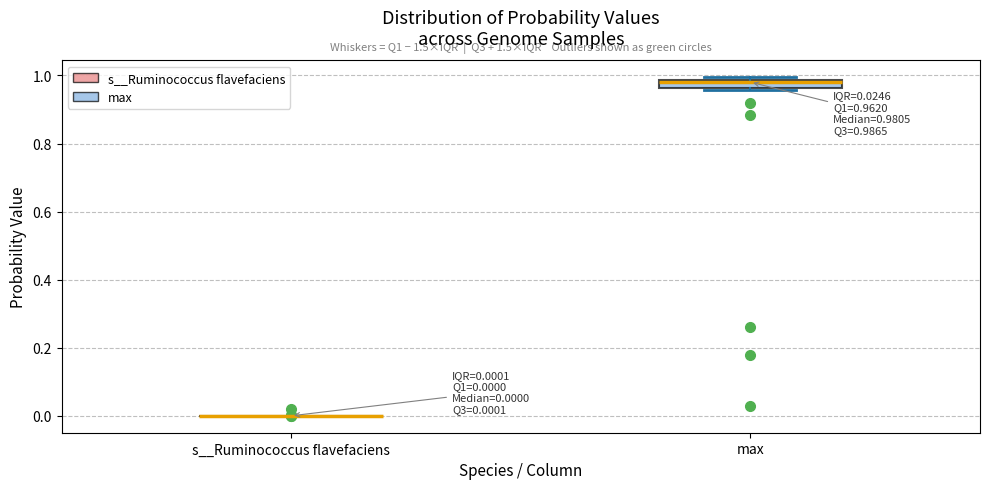

Comparing the boxes themselves (not the whiskers), which one is the tallest?

max